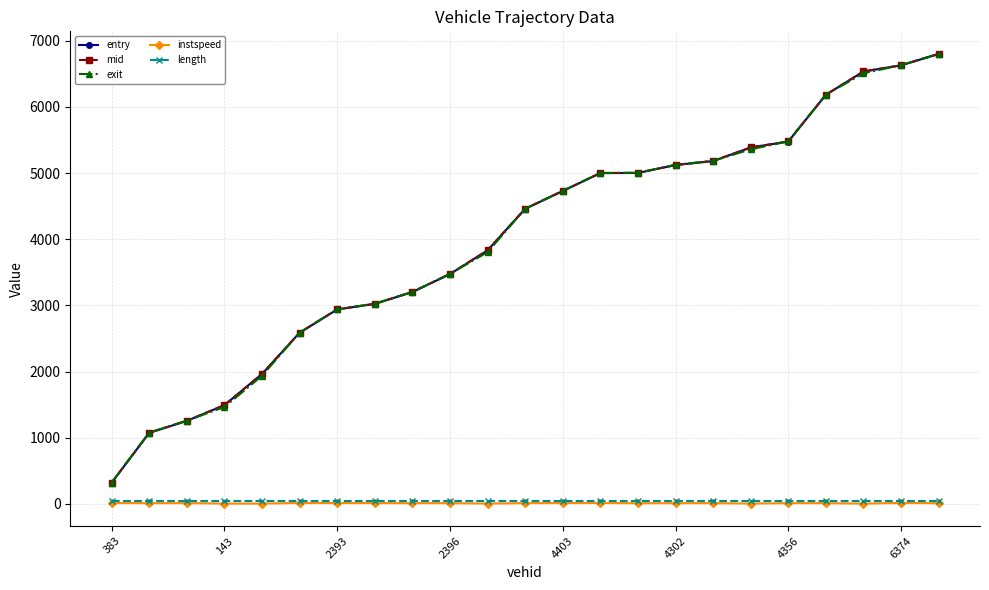

What is the maximum value for exit?

6802.7